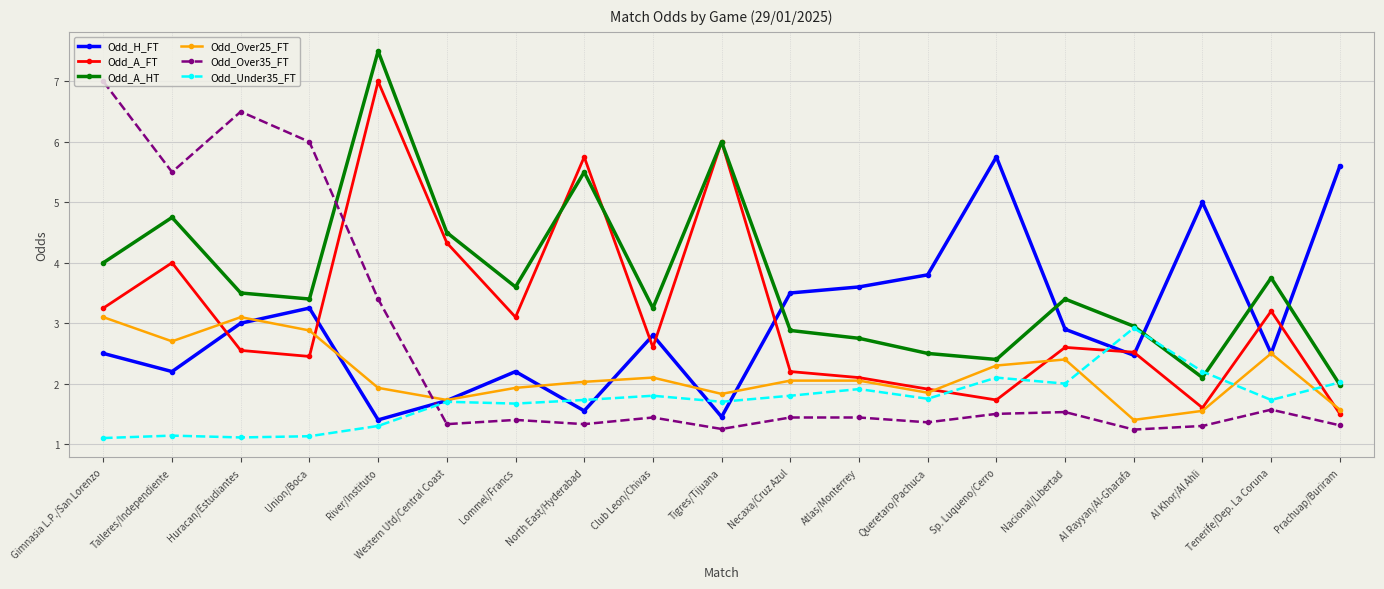

The Odd_A_HT series shows 3.0 at Al Rayyan/Al-Gharafa. True or false?

True